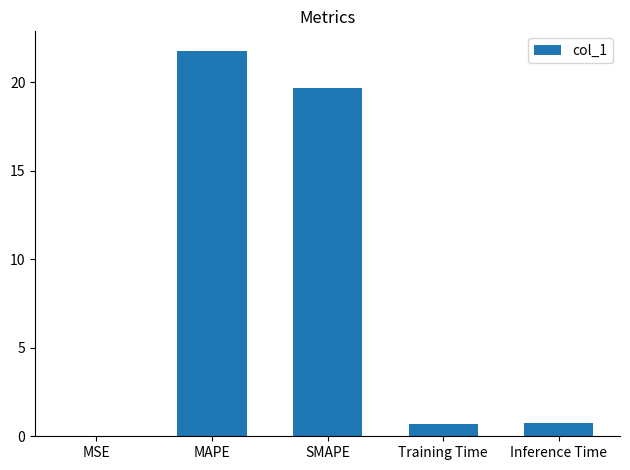

True or false: the data shows 19.6 at SMAPE.

True